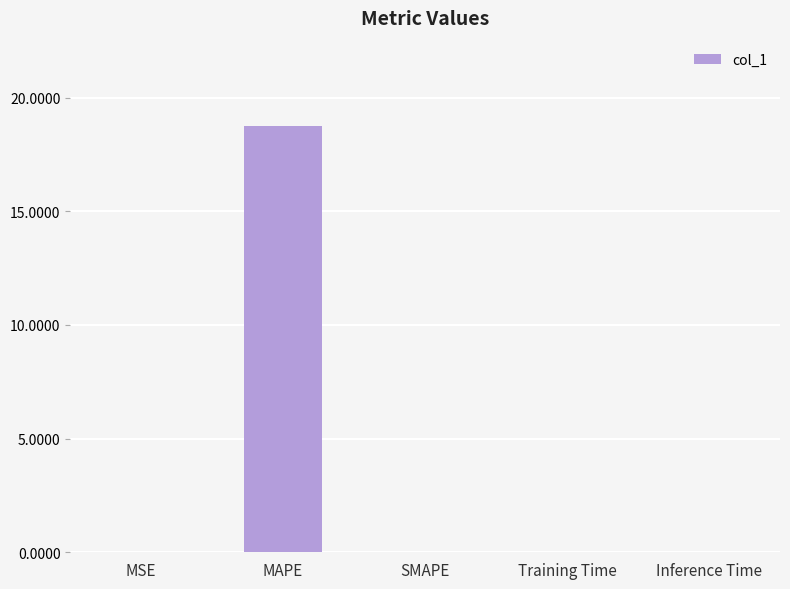

What is the sum of all values?

18.8